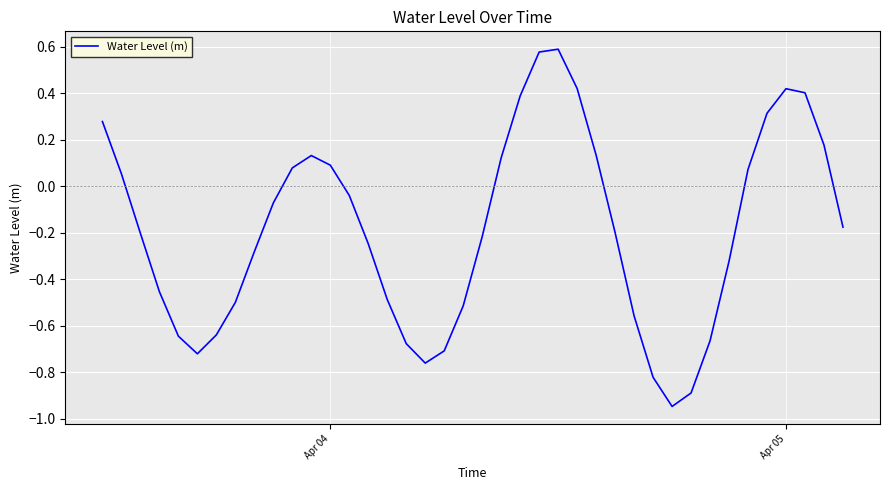

What is the difference between the maximum and minimum values?

1.5